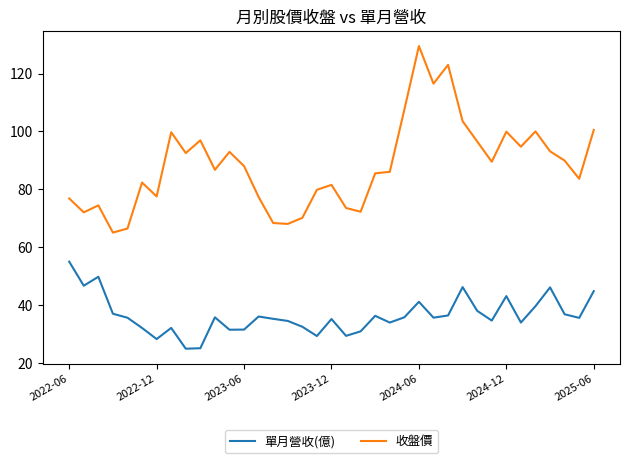

Which series has the widest spread of values?

收盤價